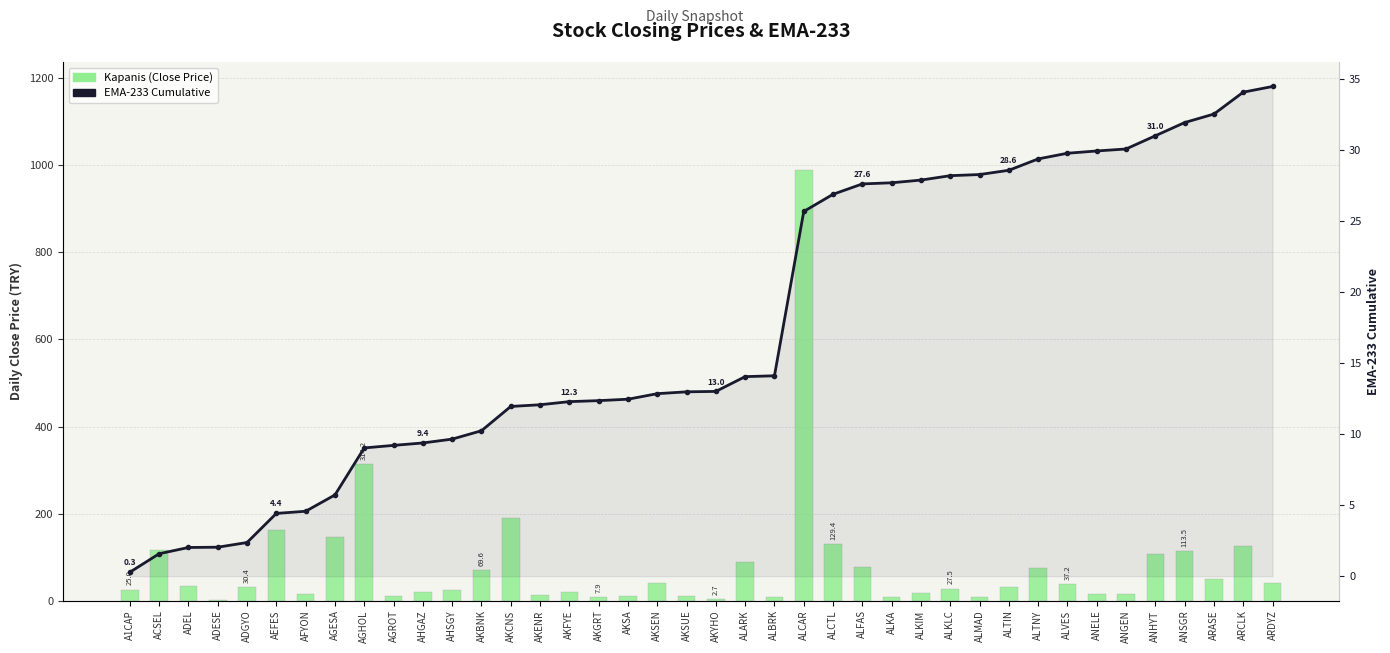

Reading left to right, transcribe all the data shown in this chart.

Kapanis (Close Price): A1CAP=25.0	ACSEL=117.4	ADEL=33.0	ADESE=2.2	ADGYO=30.4	AEFES=163.0	AFYON=15.0	AGESA=146.8	AGHOL=314.2	AGROT=10.7	AHGAZ=19.3	AHSGY=24.3	AKBNK=69.6	AKCNS=190.0	AKENR=14.0	AKFYE=19.3	AKGRT=7.9	AKSA=10.5	AKSEN=41.5	AKSUE=11.5	AKYHO=2.7	ALARK=89.8	ALBRK=7.6	ALCAR=990.0	ALCTL=129.4	ALFAS=76.4	ALKA=9.2	ALKIM=18.7	ALKLC=27.5	ALMAD=7.6	ALTIN=32.2	ALTNY=76.0	ALVES=37.2	ANELE=14.5	ANGEN=15.0	ANHYT=107.3	ANSGR=113.5	ARASE=50.8	ARCLK=126.6	ARDYZ=39.9
EMA-233 Cumulative: A1CAP=0.3	ACSEL=1.6	ADEL=2.0	ADESE=2.0	ADGYO=2.4	AEFES=4.4	AFYON=4.6	AGESA=5.7	AGHOL=9.0	AGROT=9.2	AHGAZ=9.4	AHSGY=9.7	AKBNK=10.2	AKCNS=11.9	AKENR=12.1	AKFYE=12.3	AKGRT=12.4	AKSA=12.5	AKSEN=12.8	AKSUE=13.0	AKYHO=13.0	ALARK=14.1	ALBRK=14.1	ALCAR=25.7	ALCTL=26.9	ALFAS=27.6	ALKA=27.7	ALKIM=27.9	ALKLC=28.2	ALMAD=28.3	ALTIN=28.6	ALTNY=29.4	ALVES=29.8	ANELE=29.9	ANGEN=30.1	ANHYT=31.0	ANSGR=31.9	ARASE=32.5	ARCLK=34.1	ARDYZ=34.5